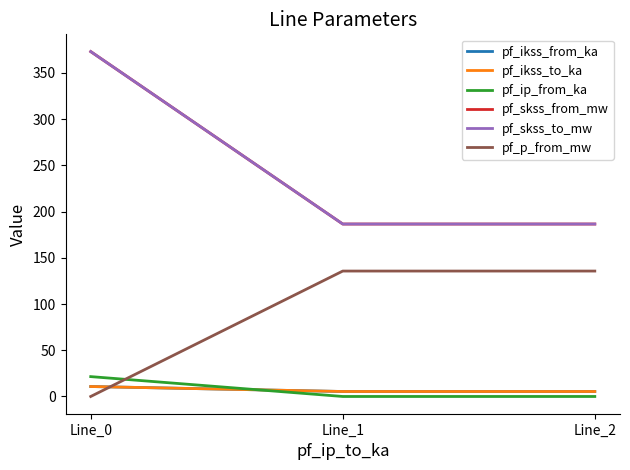

Is this an area chart (filled region under the line)?

No